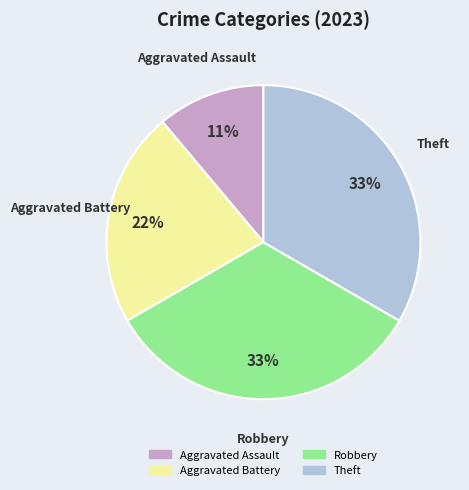

Combined, do Theft and Robbery account for over 50%?

Yes